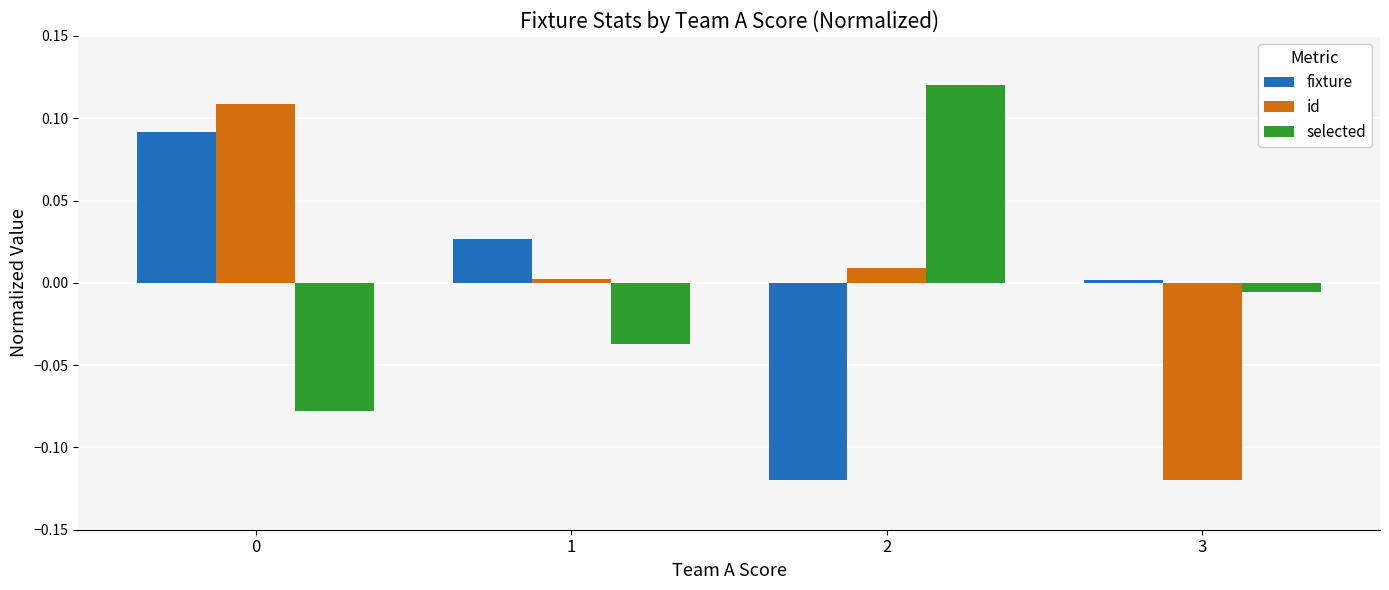

What is the difference between the maximum and minimum values in the selected series?

0.2